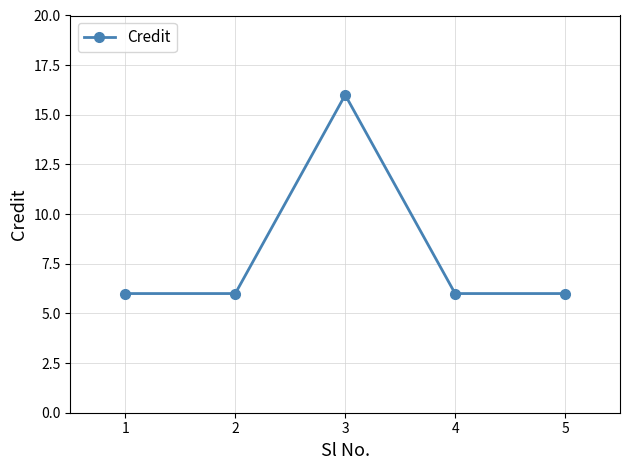

What is the value of the 1st point from the left?

6